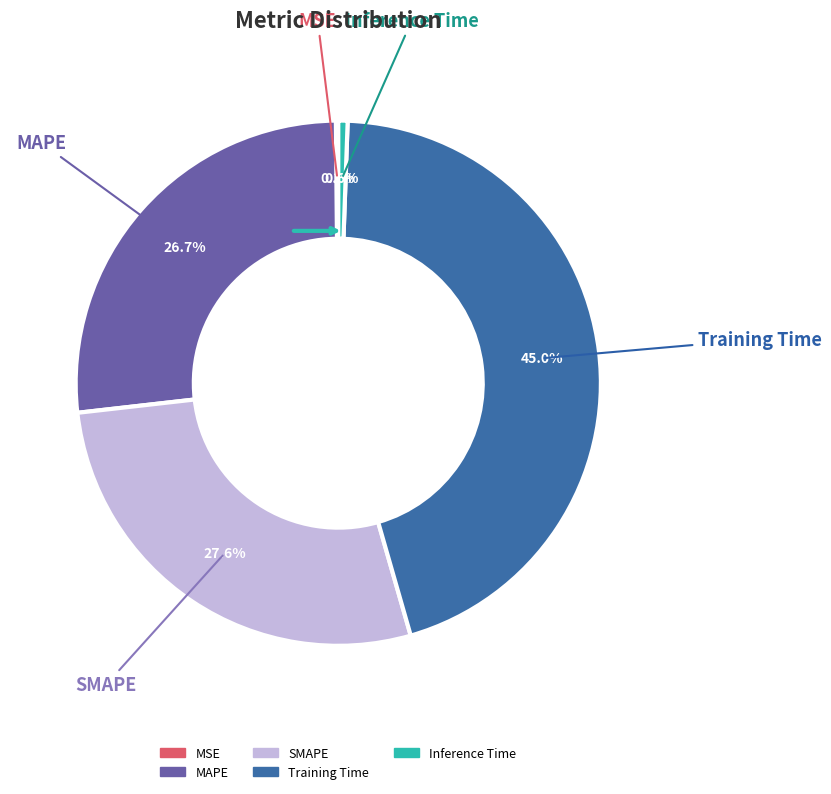

Is Training Time the majority of the pie?

No